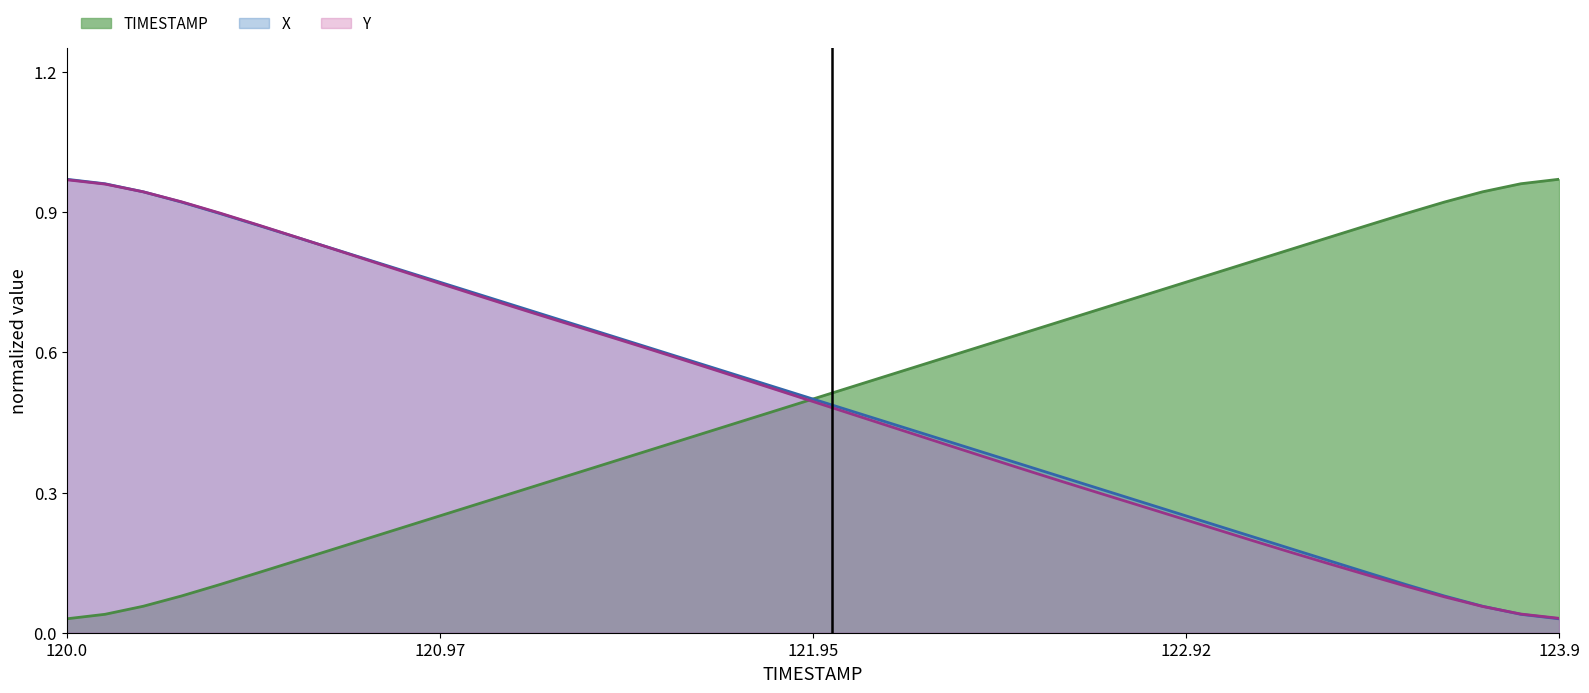

What position from the right is 120.0?

40